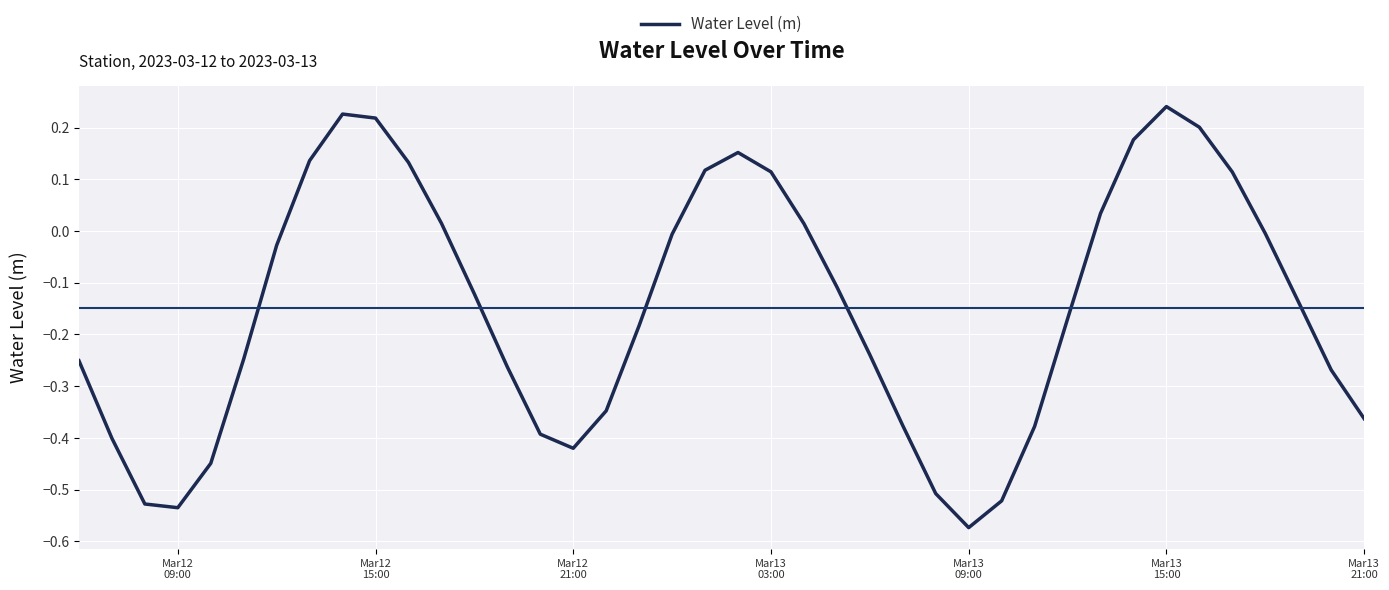

What is the difference between the maximum and minimum values?

0.8